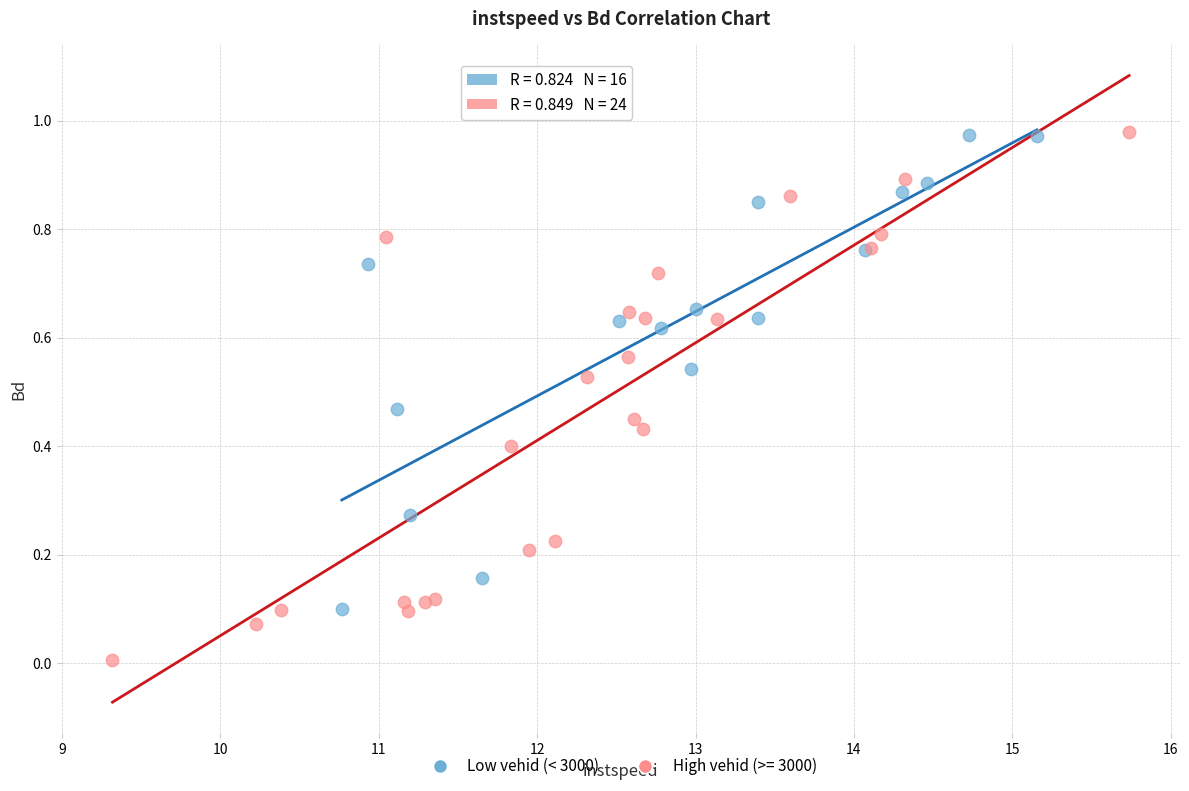

Which series contains the lowest Y value?

High vehid (>= 3000)